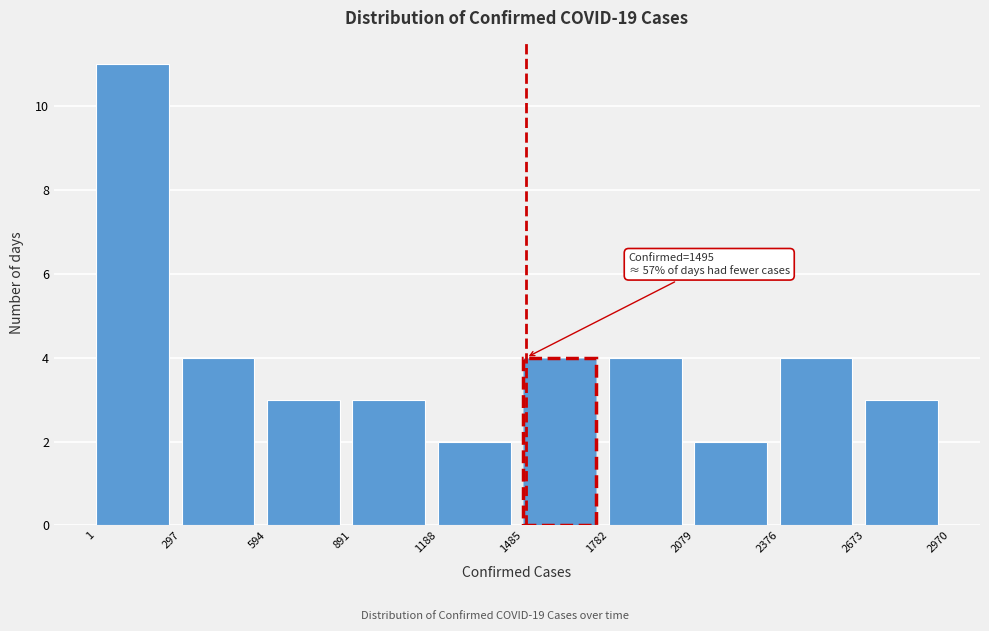

Over which range of the x-axis is the bar tallest?

1 to 297